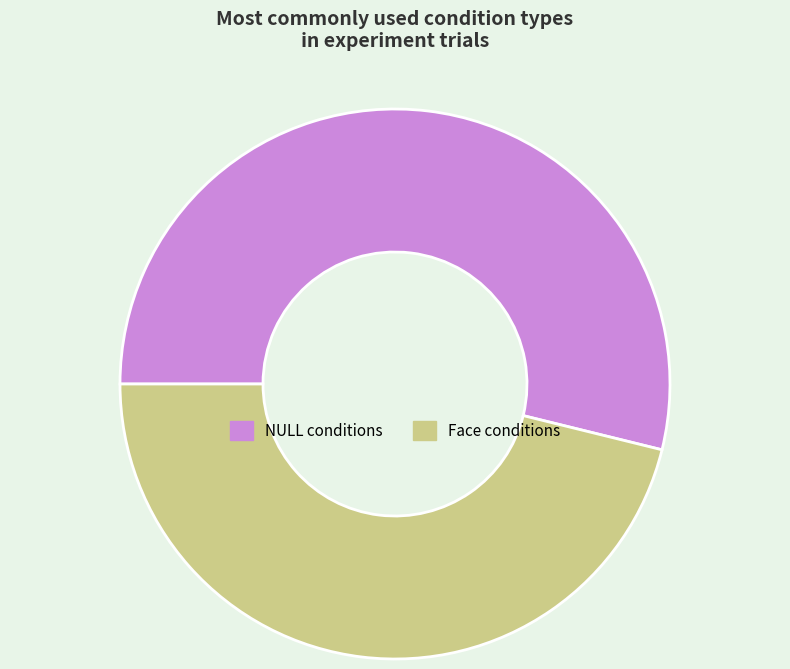

What is the ratio of the value at NULL conditions to the value at Face conditions?

1.2